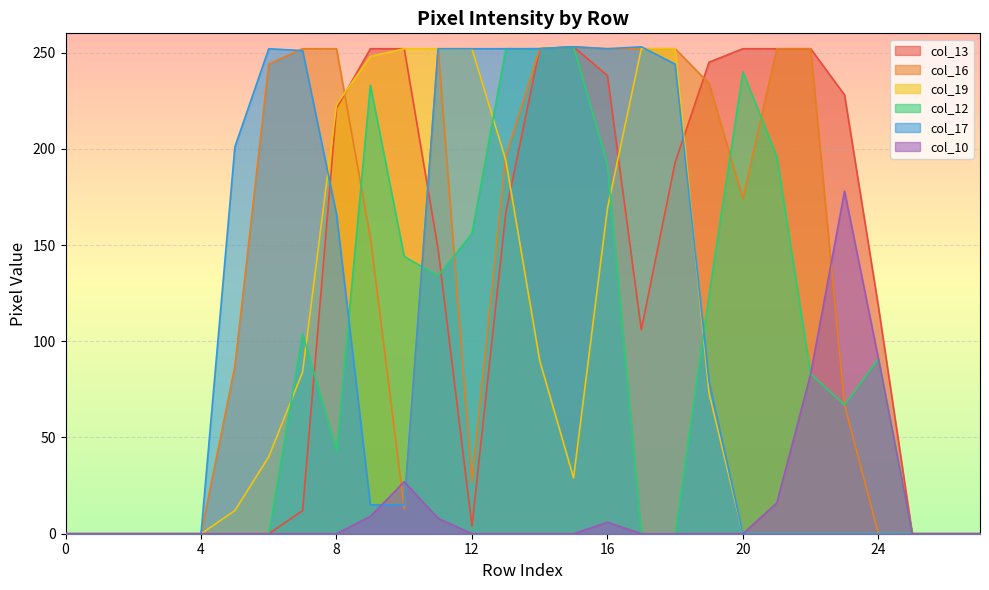

Where is the first local minimum for col_12?

8